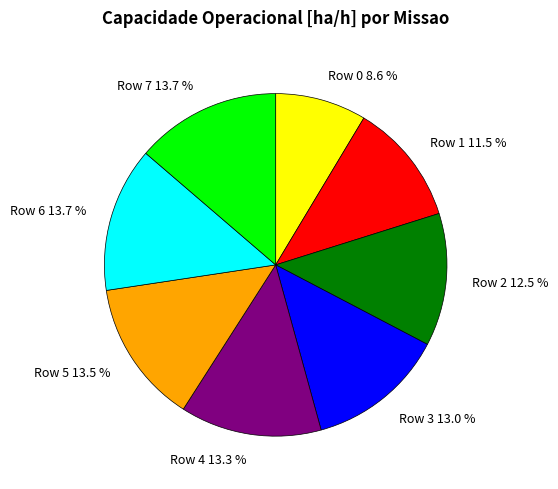

Count the number of slices in the pie.

8